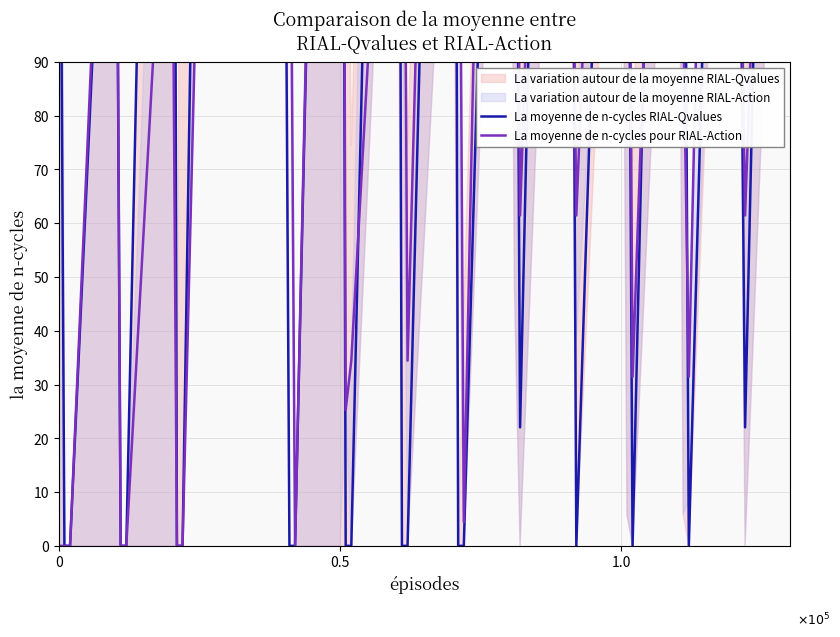

Reading left to right, extract all data points from this chart.

La moyenne de n-cycles RIAL-Qvalues: 182.1	0.0	0.0	182.1	0.0	0.0	388.1	0.0	0.0	525.1	152.1	151.0	175.1	0.0	0.0	369.1	0.0	0.0	369.1	0.0	0.0	339.1	0.0	0.0	291.1	217.1	22.0	396.1	217.1	0.0	261.1	187.1	0.0	366.1	187.1	0.0	303.7	136.7	22.0	396.1
La moyenne de n-cycles pour RIAL-Action: 0.0	0.0	0.0	192.3	0.0	0.0	151.8	0.0	0.0	341.3	362.9	190.4	379.3	159.4	0.0	379.3	25.3	34.4	185.3	206.9	34.4	349.3	176.9	4.4	406.3	233.9	61.4	313.8	153.4	61.4	271.3	203.9	31.4	271.3	98.9	31.4	406.3	128.9	61.4	301.3